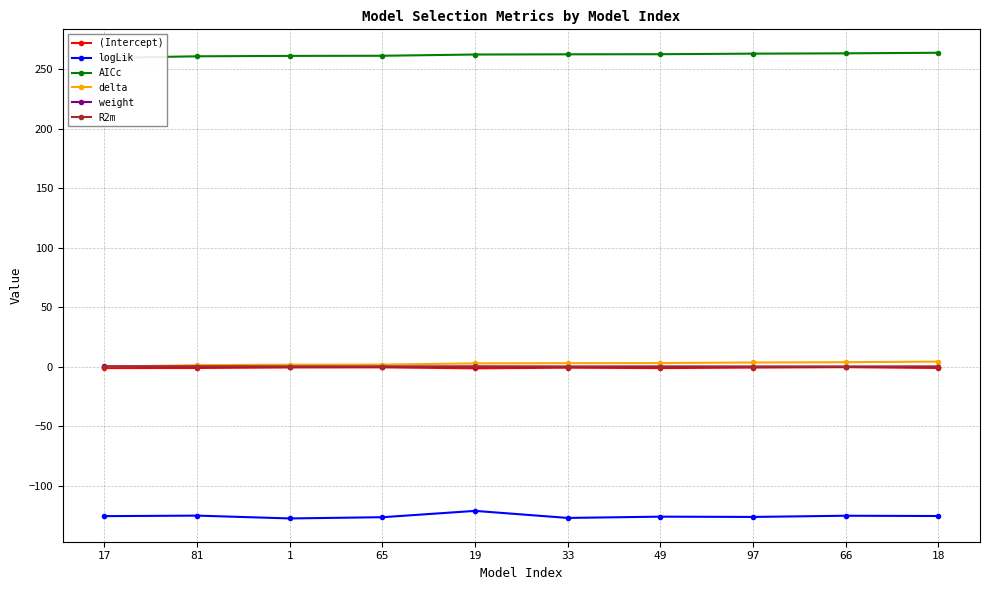

The value of R2m at 1 is 0.0. True or false?

True